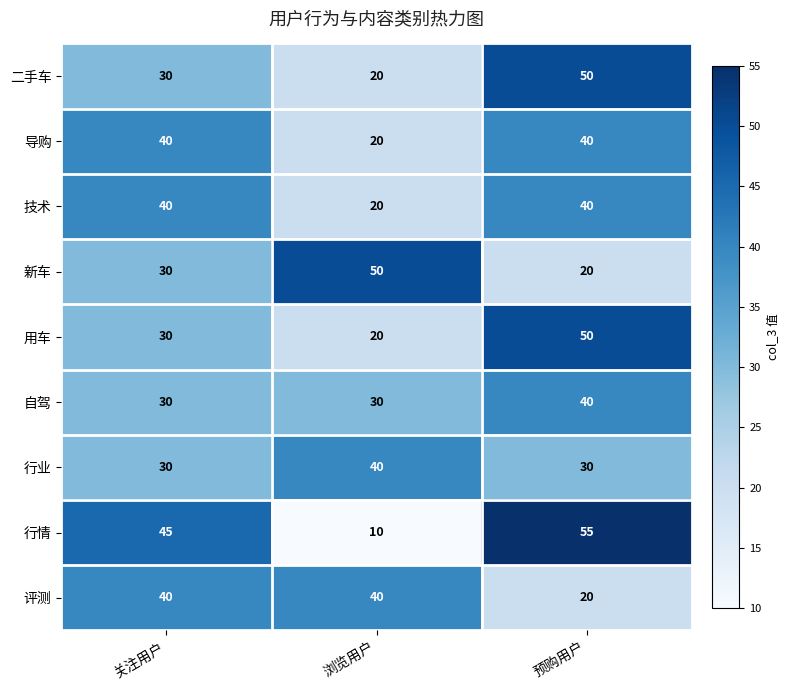

The 导购 series shows 40 at 关注用户. True or false?

True